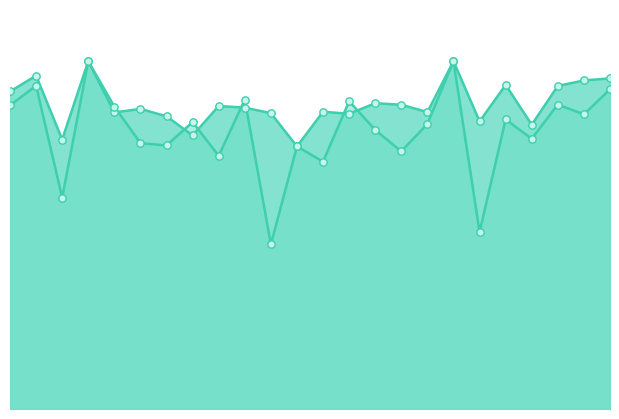

At which category is the sum across all series the highest?

3.0